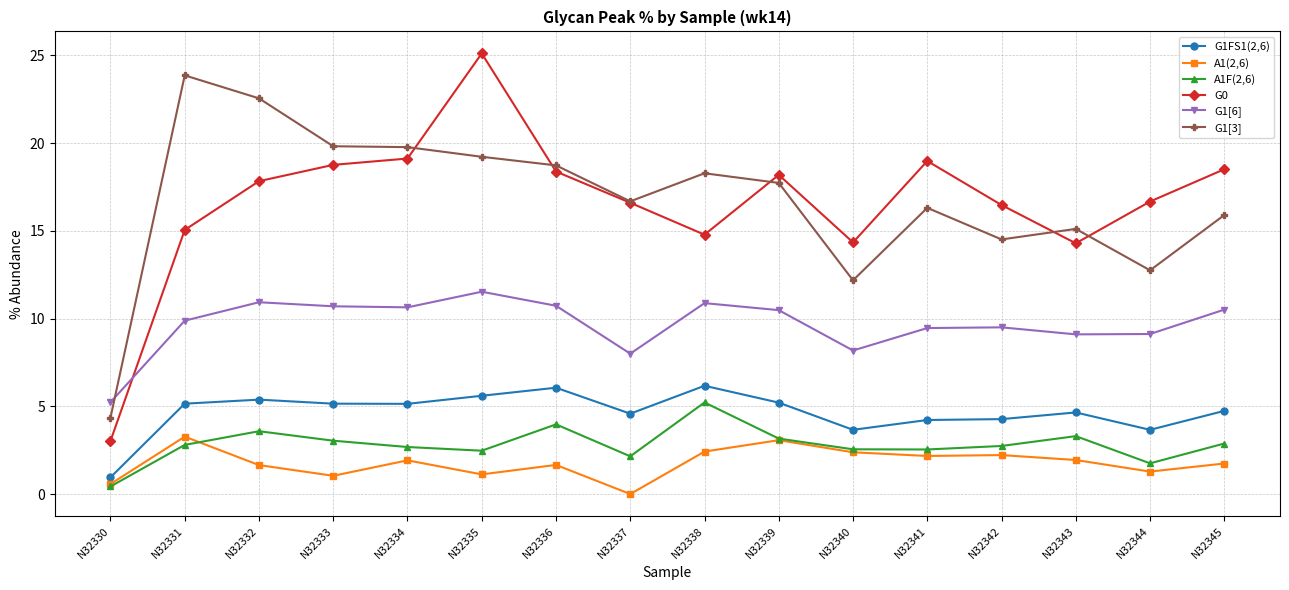

True or false: G1[6] and G1[3] cross at least once.

True